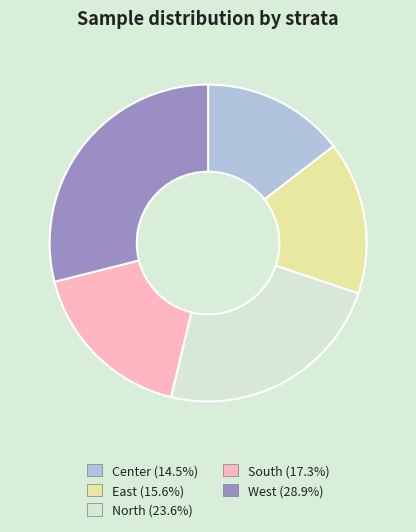

Does North represent more than half of the total?

No